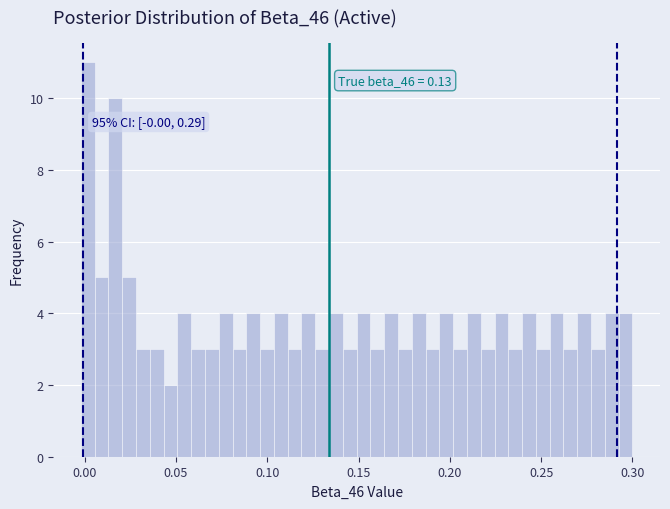

Read against the x-axis, roughly where is the centre of the tallest bar?

0.000